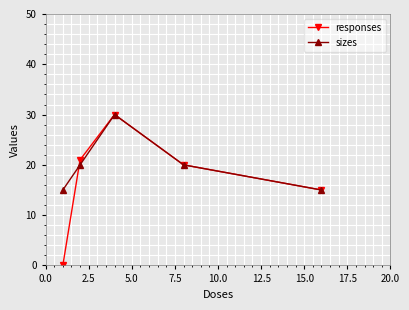

What are all the series names shown in the legend?

responses, sizes